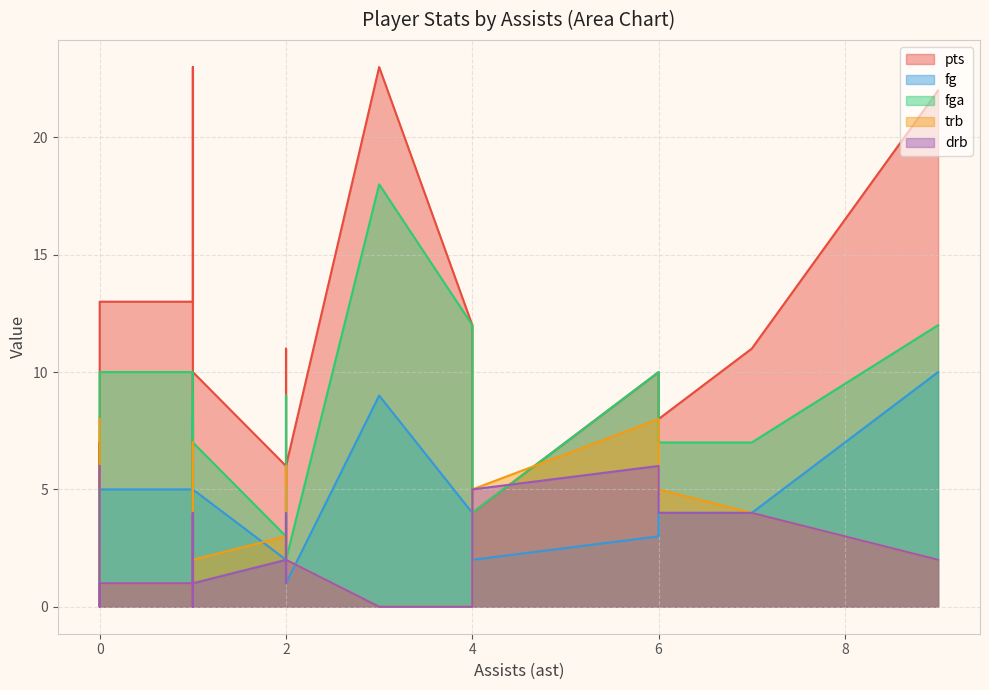

Between 9 and 0, which series saw the biggest shift?

pts